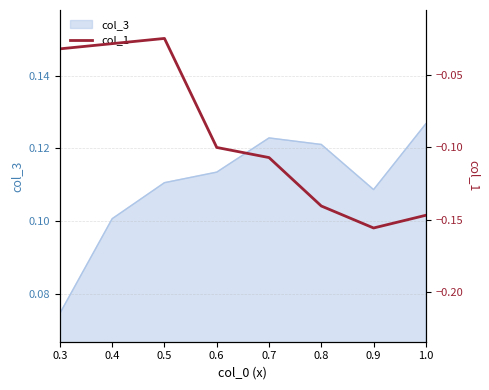

Which category has the highest value in the col_3 series?

1.0